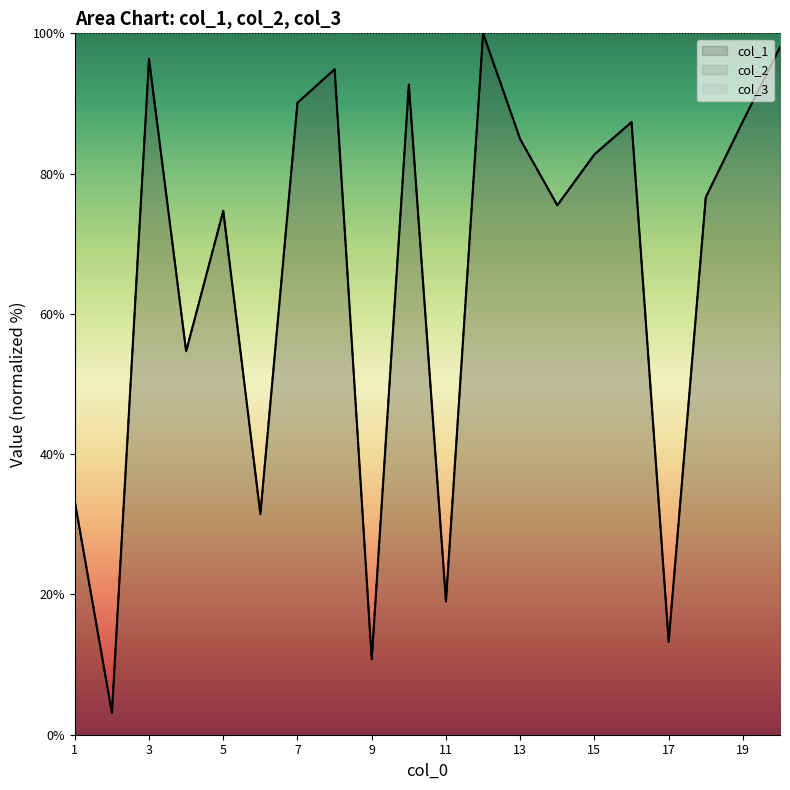

What is the difference between the col_2 values at 17 and 5?

61.4